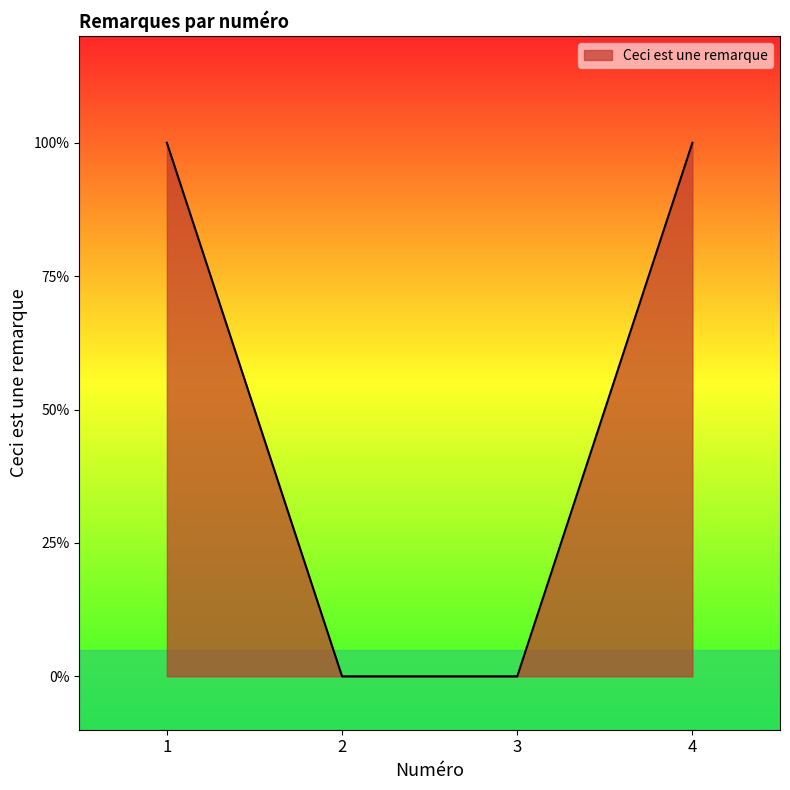

Is this an area chart (filled region under the line)?

Yes